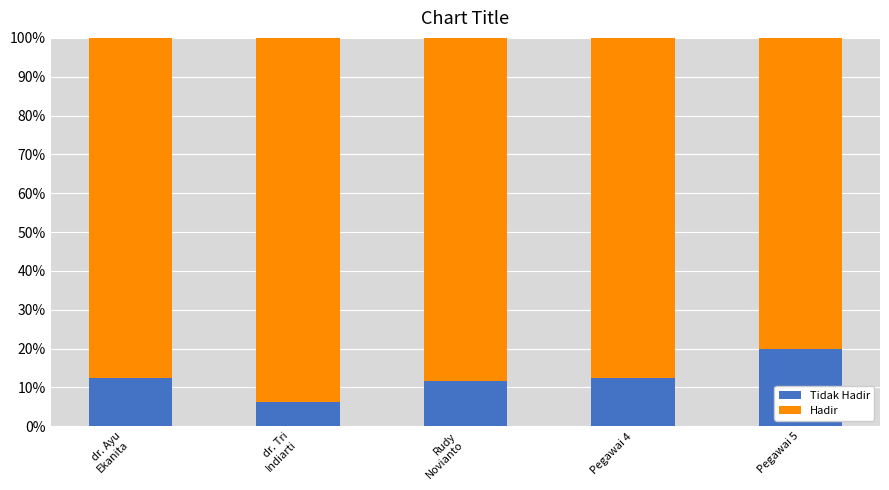

Is it true that Hadir equals 87.5 at dr. Ayu
Ekanita?

True